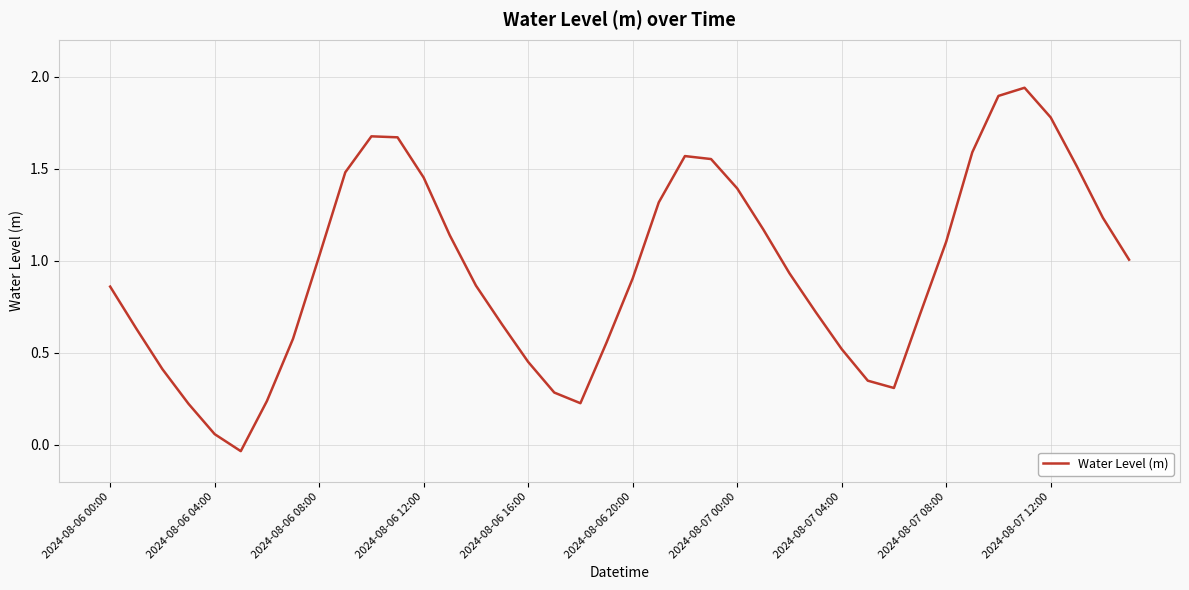

What is the difference between the maximum and minimum values?

2.0